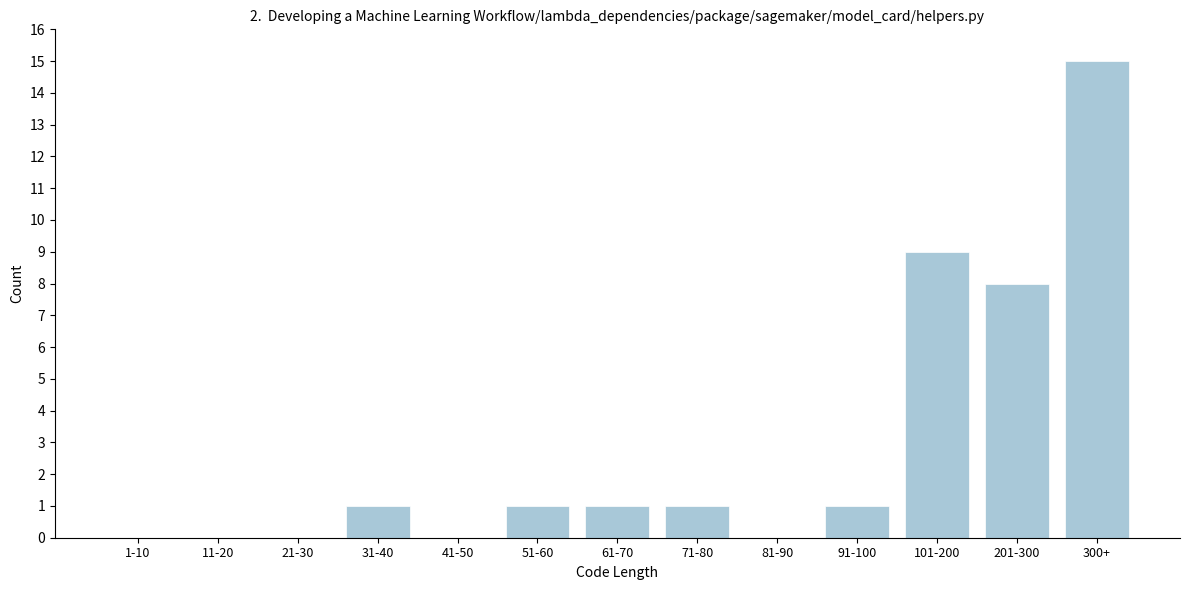

Reading right to left, list all the values displayed in this chart.

300+=15	201-300=8	101-200=9	91-100=1	81-90=0	71-80=1	61-70=1	51-60=1	41-50=0	31-40=1	21-30=0	11-20=0	1-10=0